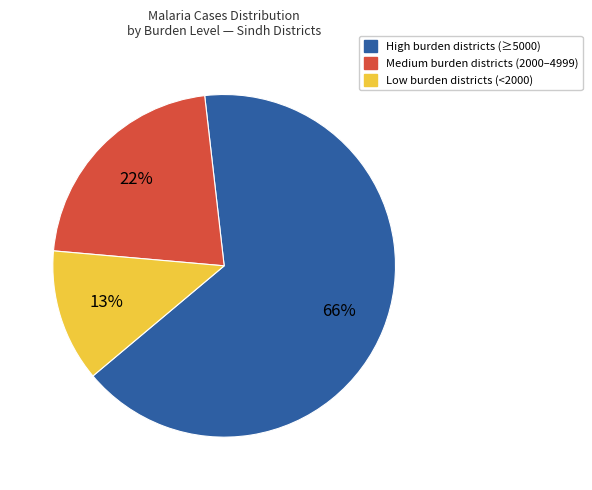

To the nearest percent, what is the average slice percentage?

33%